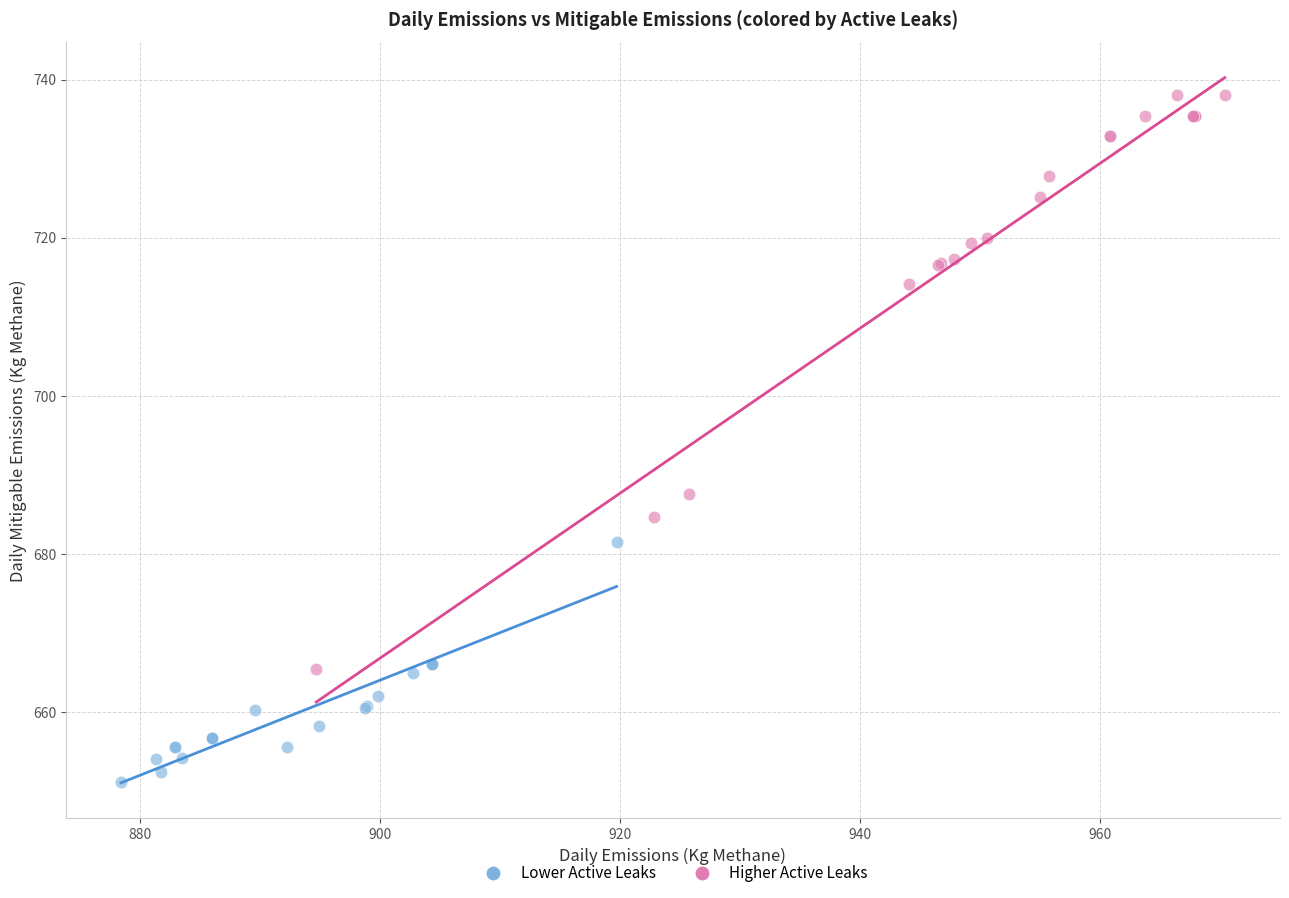

Which series reaches the minimum Y coordinate?

Lower Active Leaks